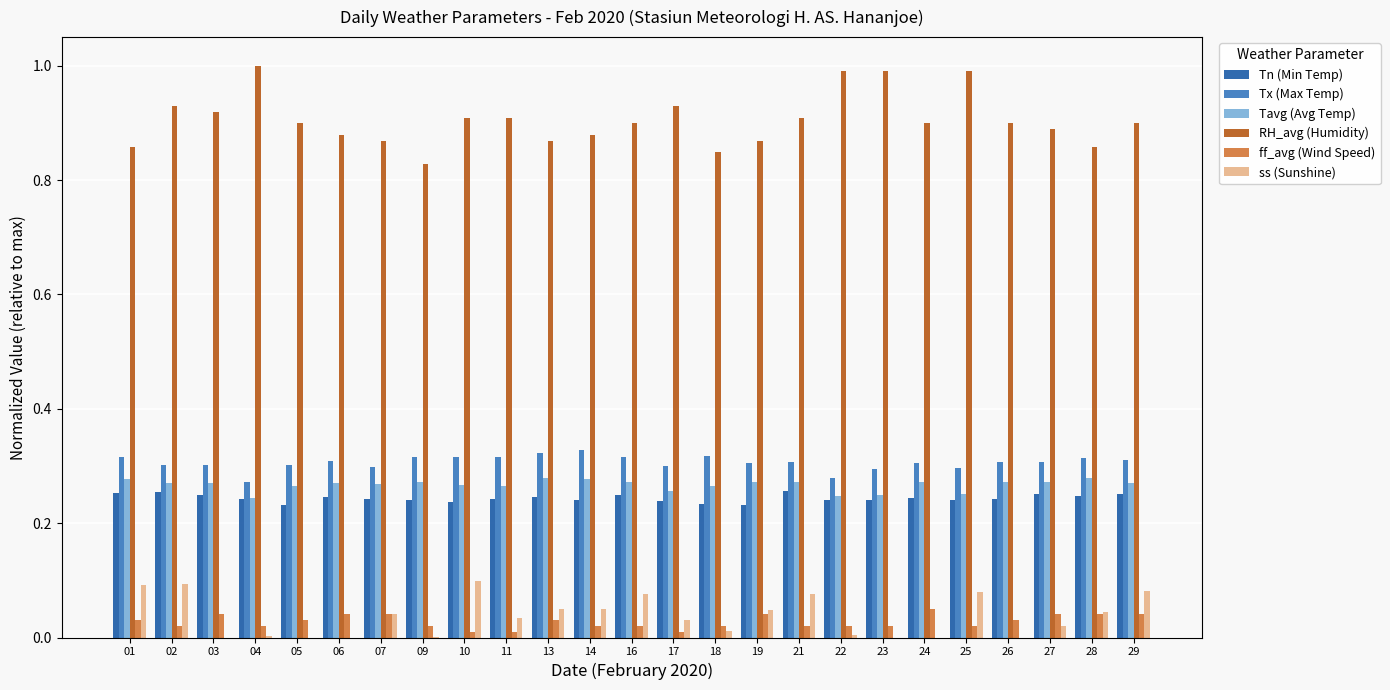

Is the value of ff_avg (Wind Speed) at 13 greater than the value of Tn (Min Temp) at 23?

No